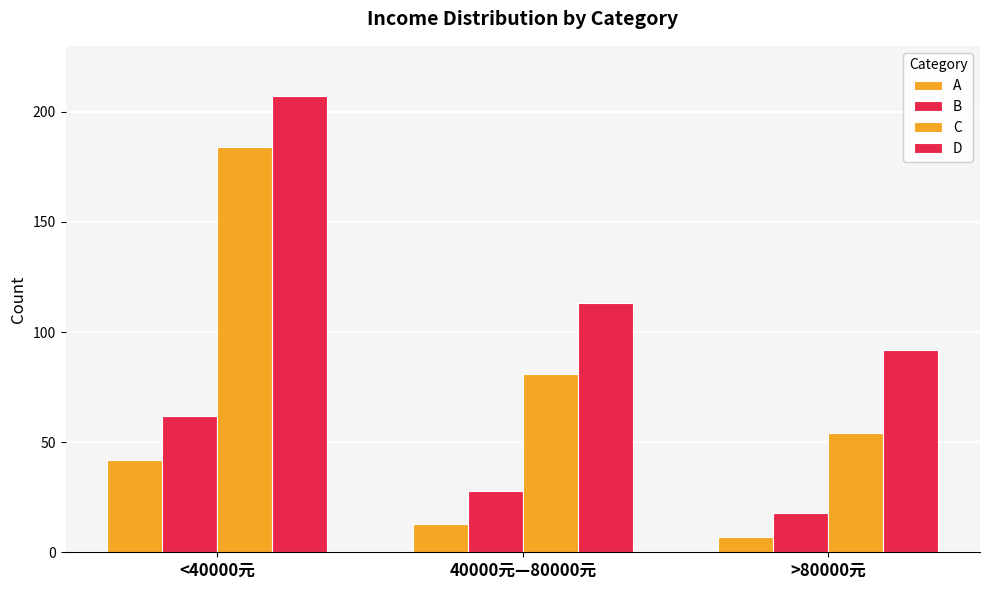

How many bars are there in total?

12